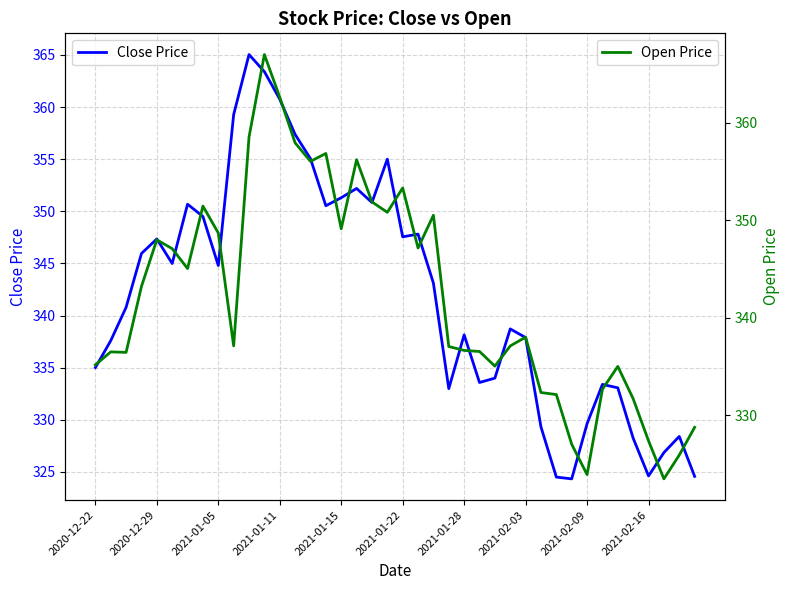

How many interior local peaks does the Close Price series have?

10